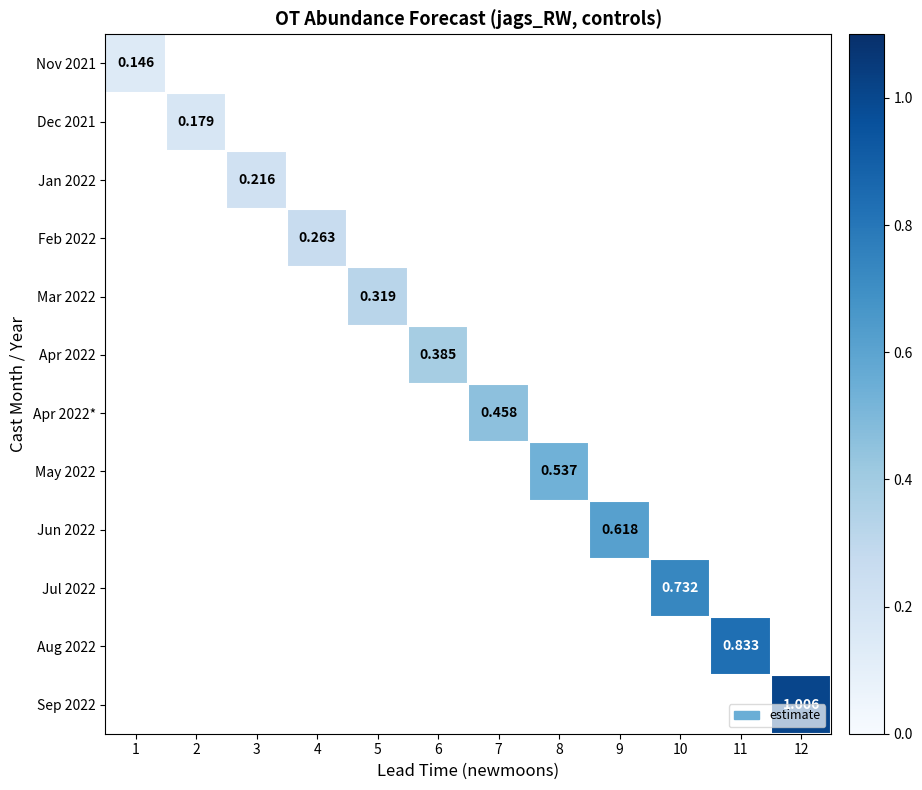

Which series has the widest spread of values?

Nov 2021